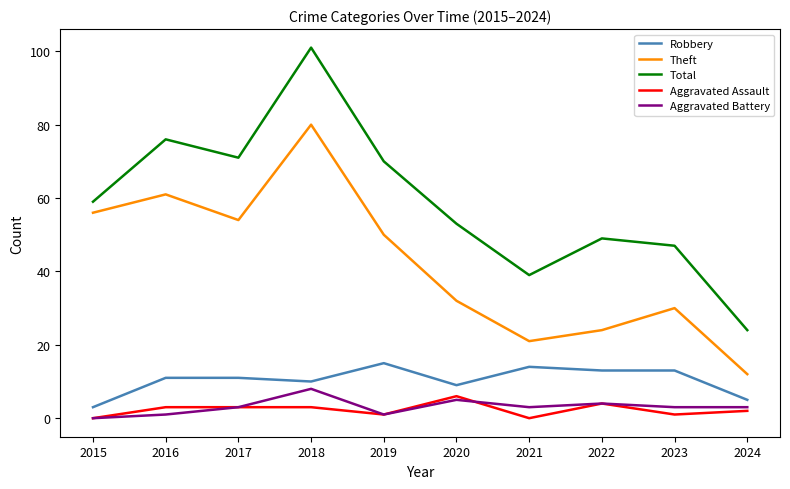

Does the chart have visible grid lines?

No